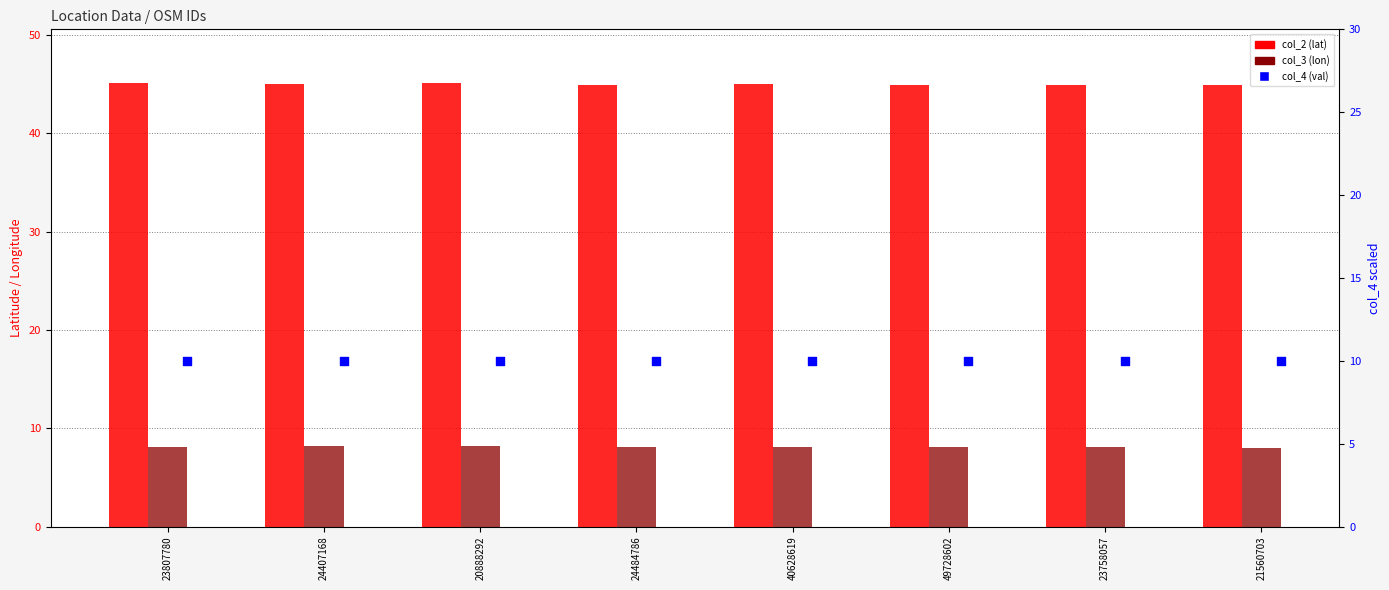

At which category is the sum across all series the highest?

20888292